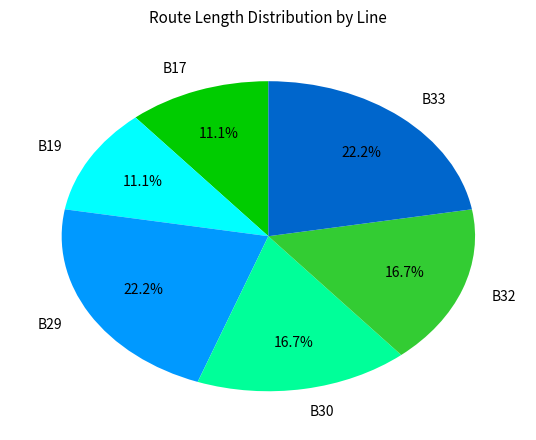

Does B29 represent more than half of the total?

No